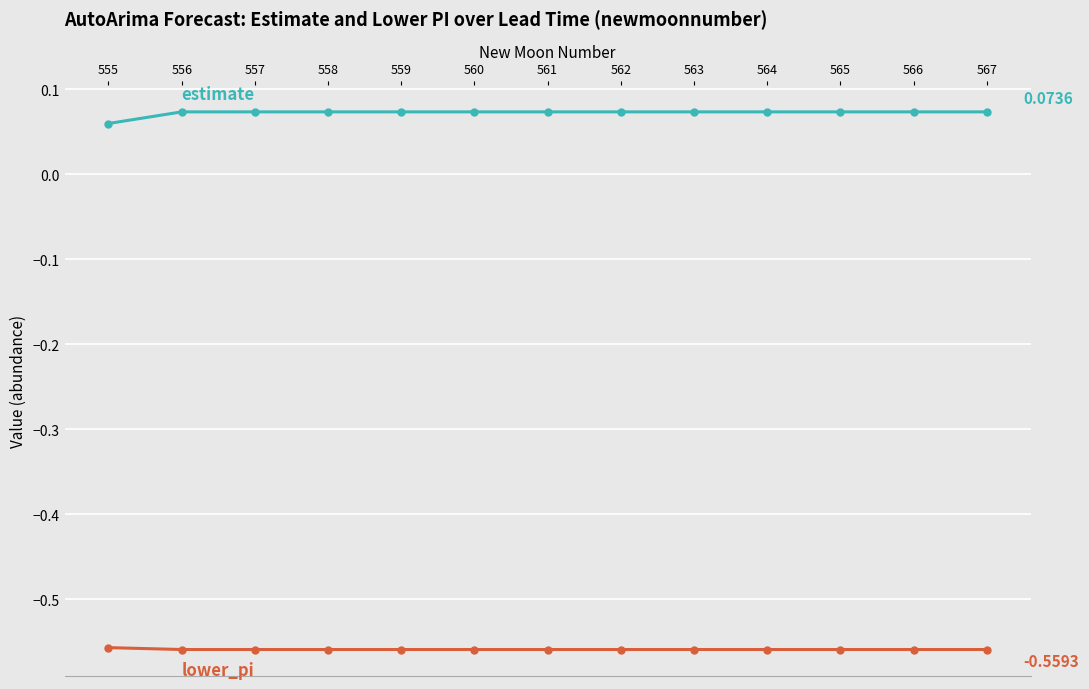

What is the total value across all series at 557?

-0.5